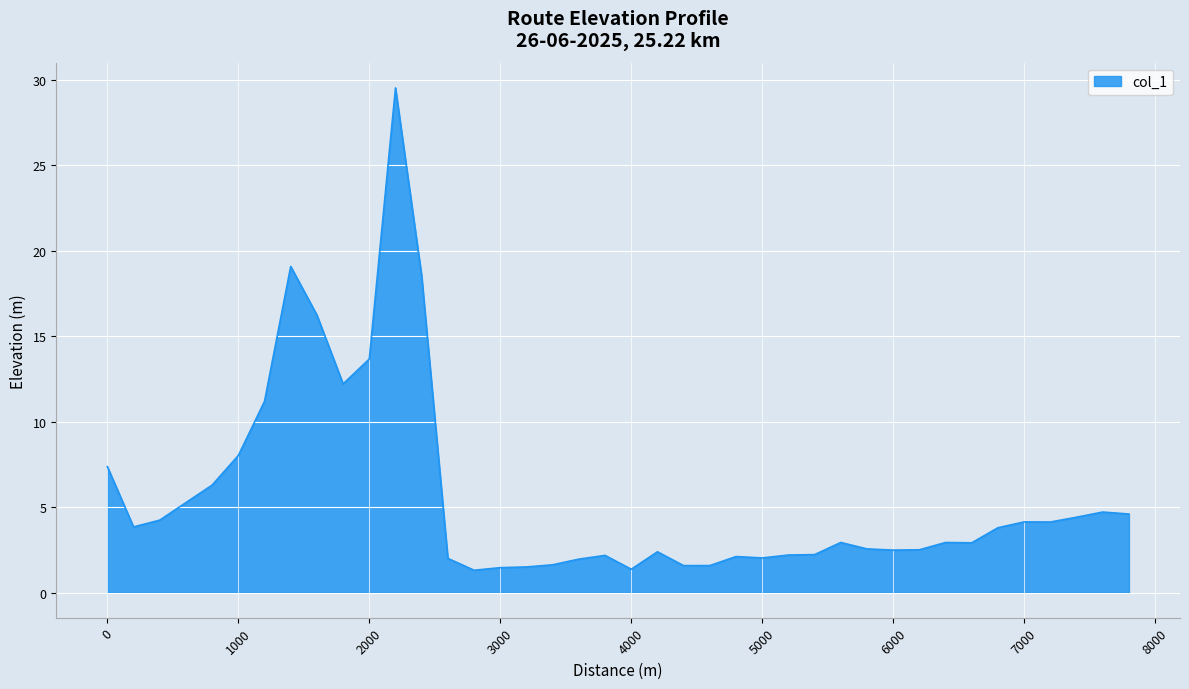

What is the greatest value displayed?

29.5